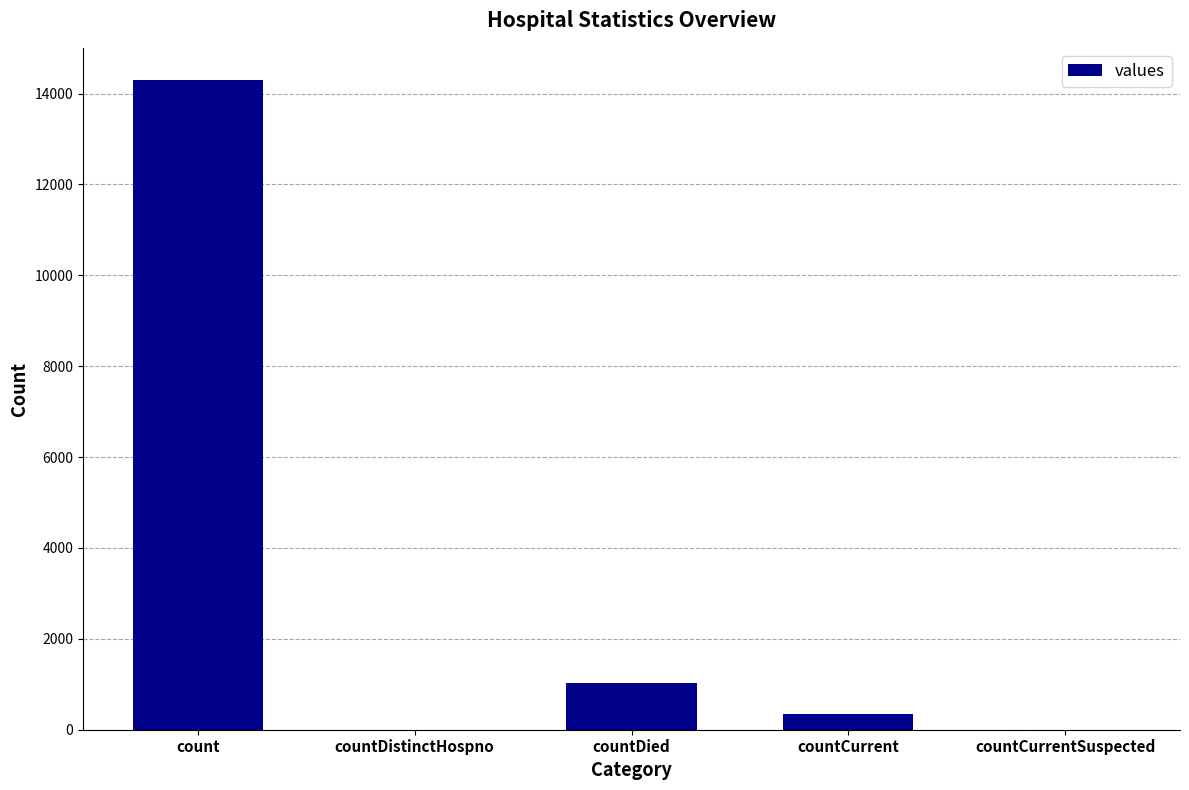

What is the sum of all values?

15650